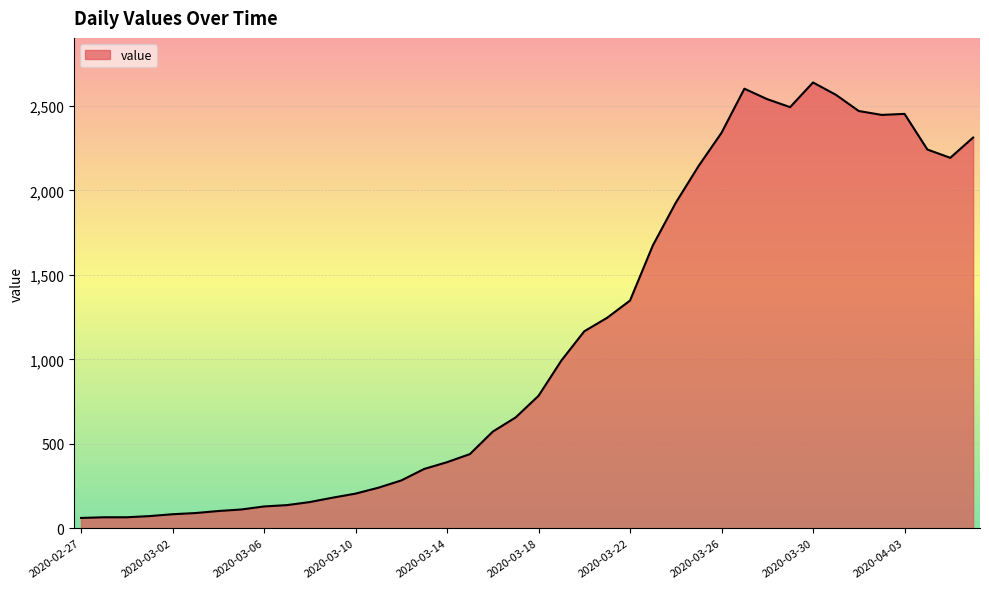

What is the greatest value displayed?

2639